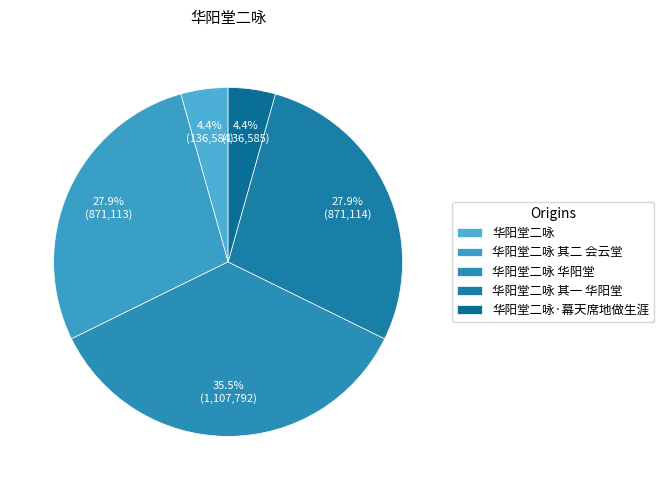

To the nearest percent, what is the combined percentage of 华阳堂二咏 其一 华阳堂 and 华阳堂二咏·幕天席地做生涯?

32%